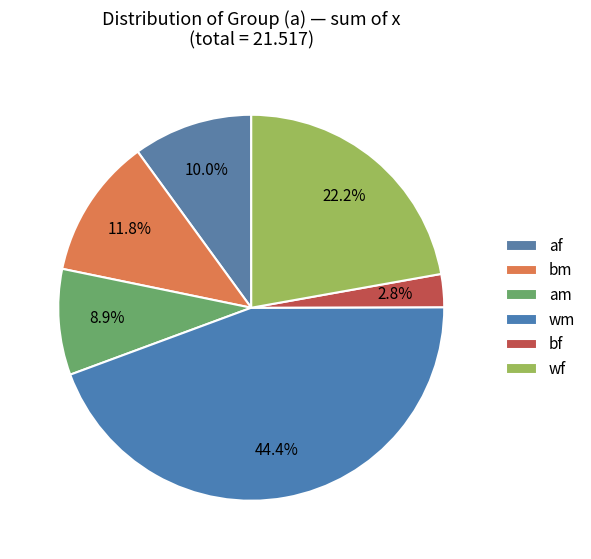

Is it true that af is 35% of the pie?

False